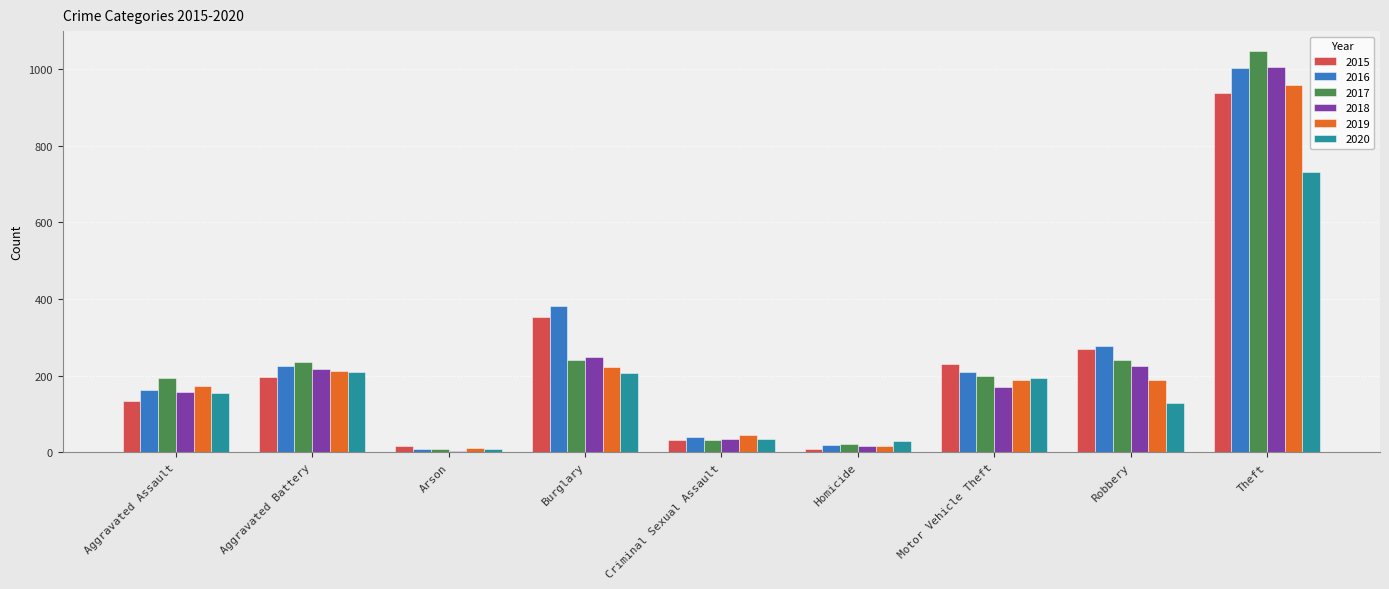

True or false: 2015 has a value of 98 at Aggravated Battery.

False